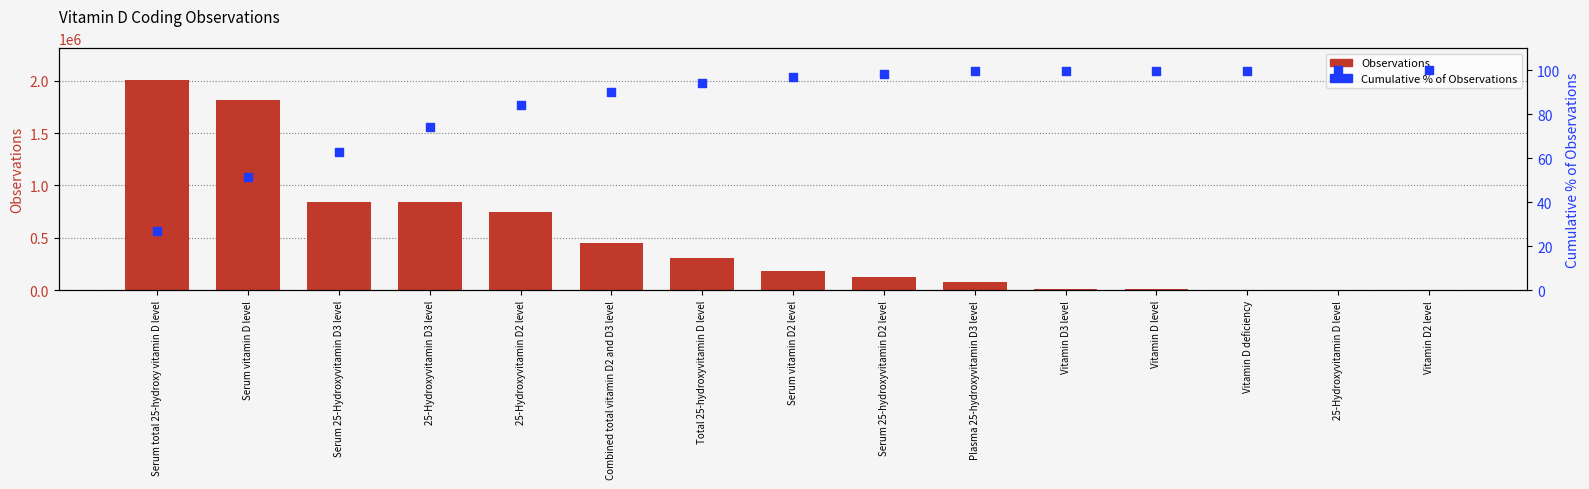

Is the value of Cumulative % of Observations at Serum vitamin D level greater than the value of Observations at Plasma 25-hydroxyvitamin D3 level?

No